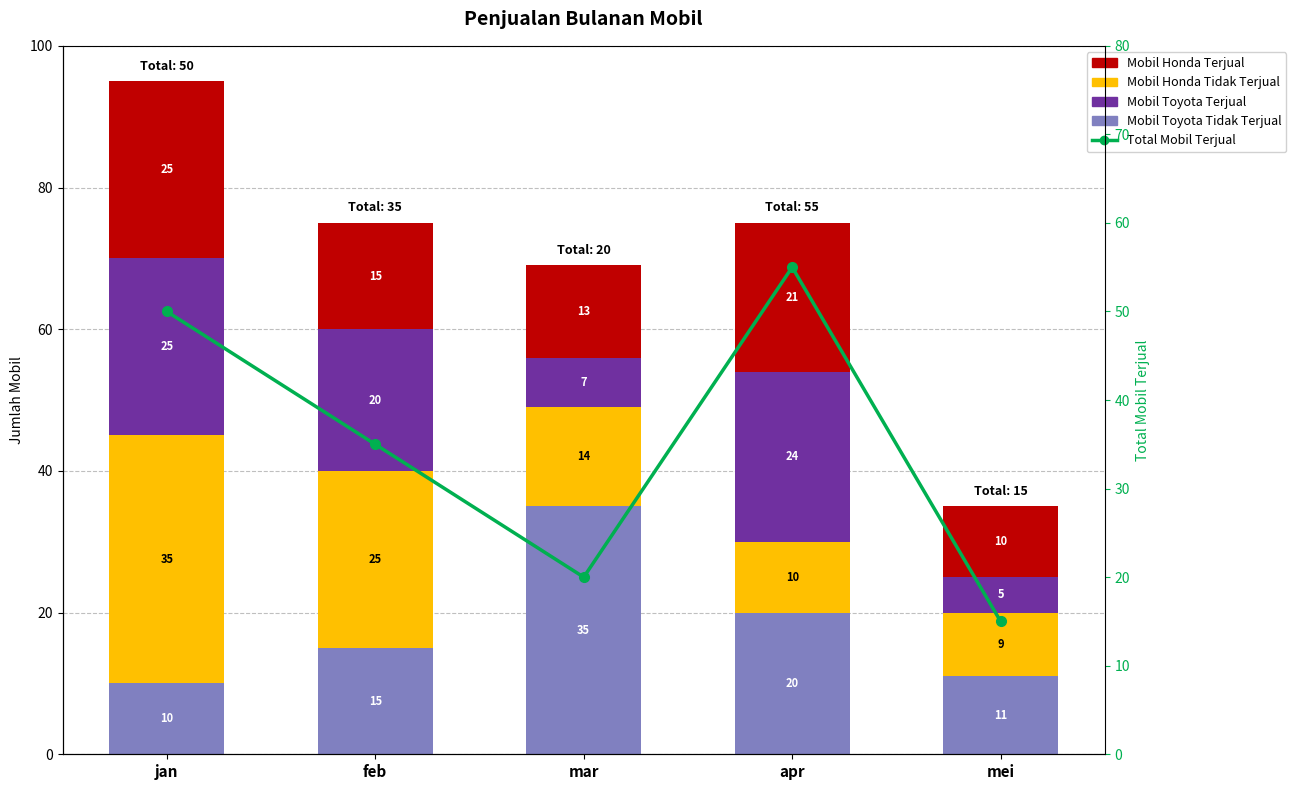

Between mei and apr, which is larger?

apr